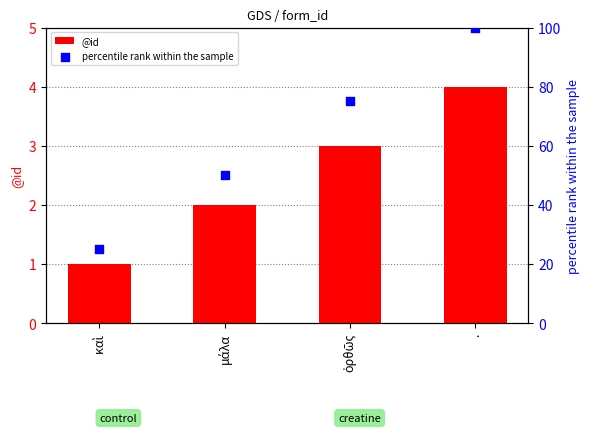

At how many categories does at least one series exceed 57?

2